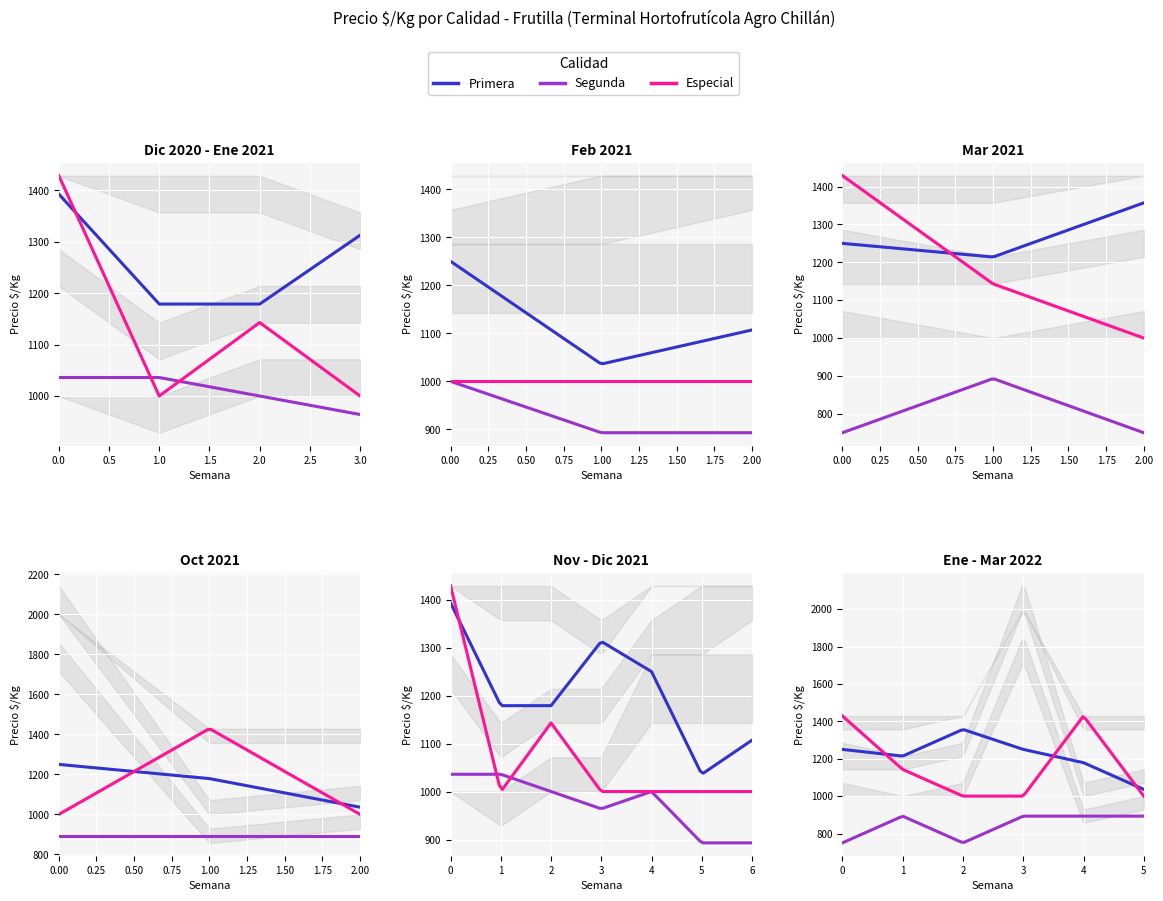

What position from the left is 2021-10-27?

13